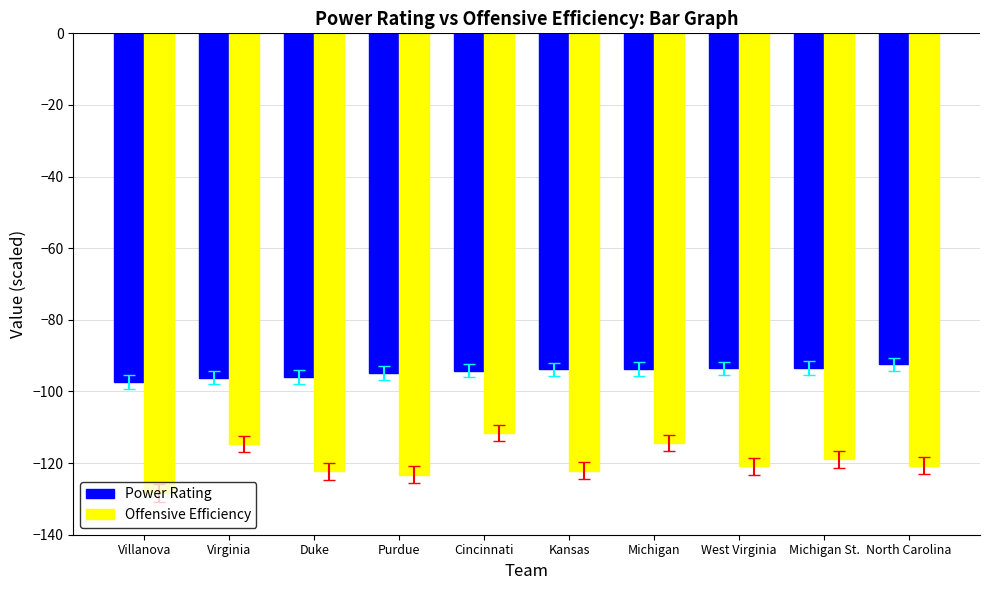

What is the spread (max minus min) of values at Virginia?

18.5